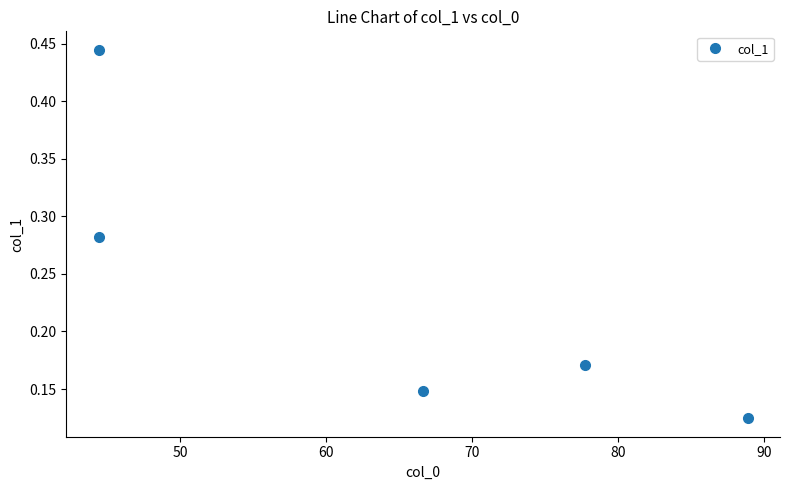

Reading left to right, list all the values displayed in this chart.

0.3	0.4	0.1	0.2	0.1